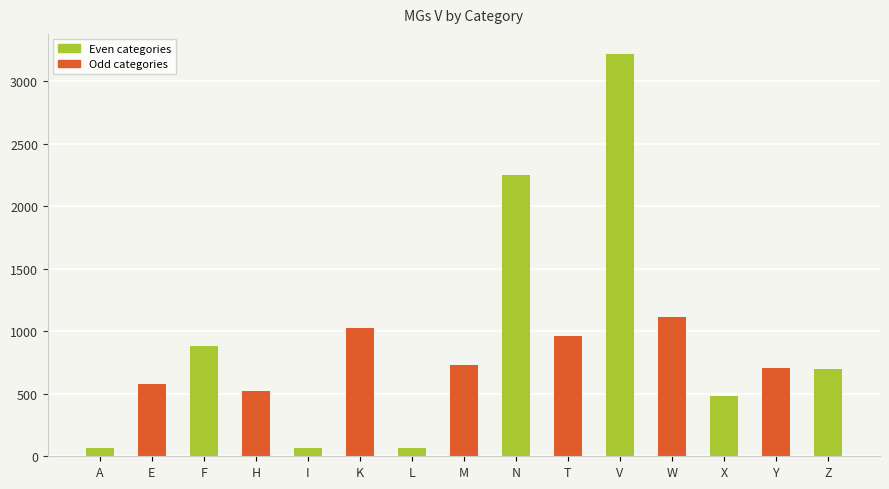

How many distinct data groups are displayed?

1